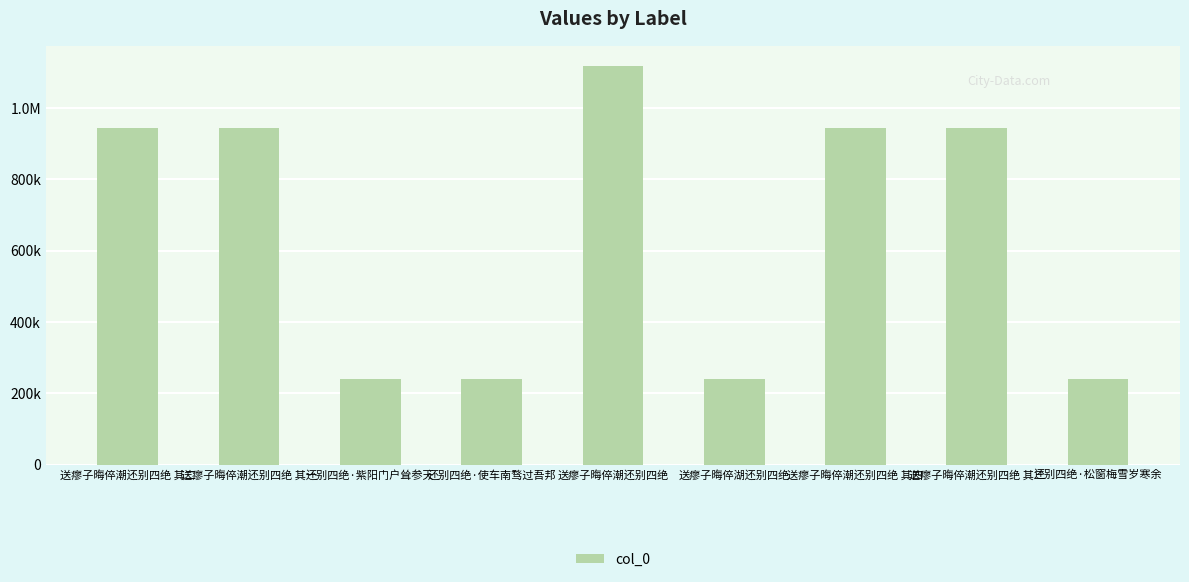

What is the label of the 8th bar from the left?

送瘳子晦倅潮还别四绝 其三